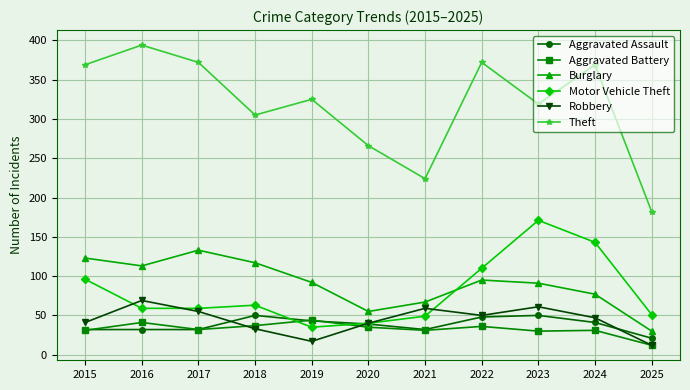

True or false: Robbery and Theft intersect in this chart.

False